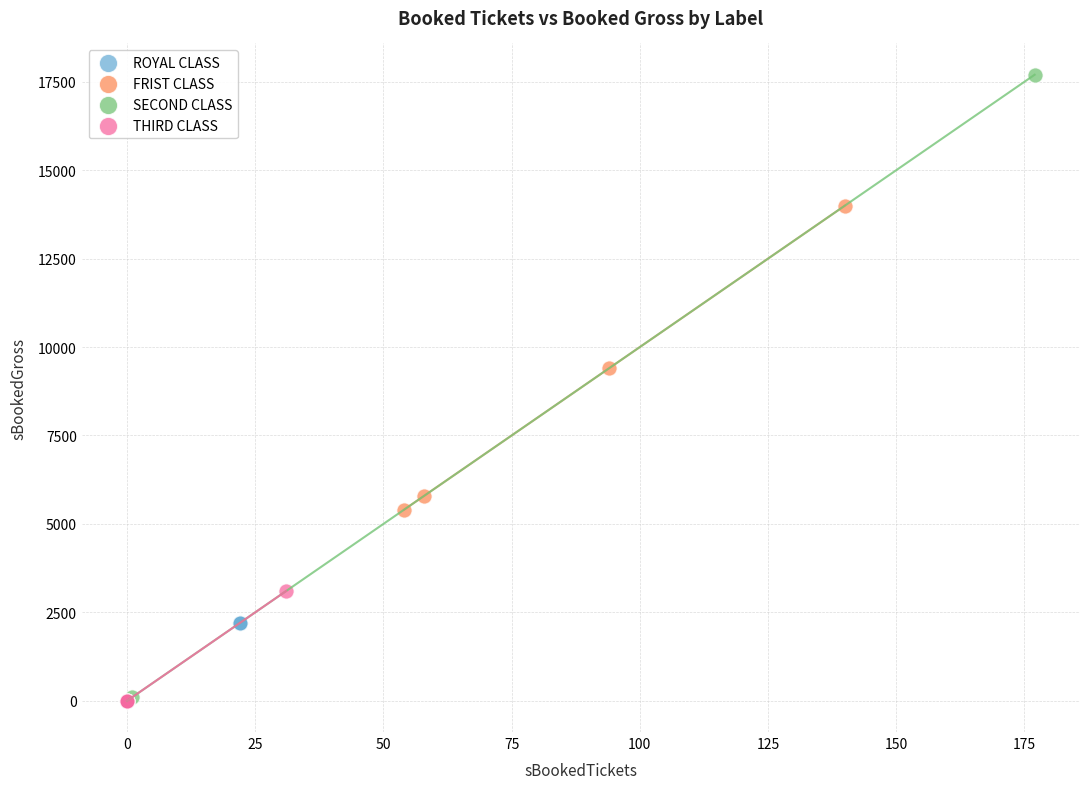

Which series reaches the maximum Y coordinate?

SECOND CLASS